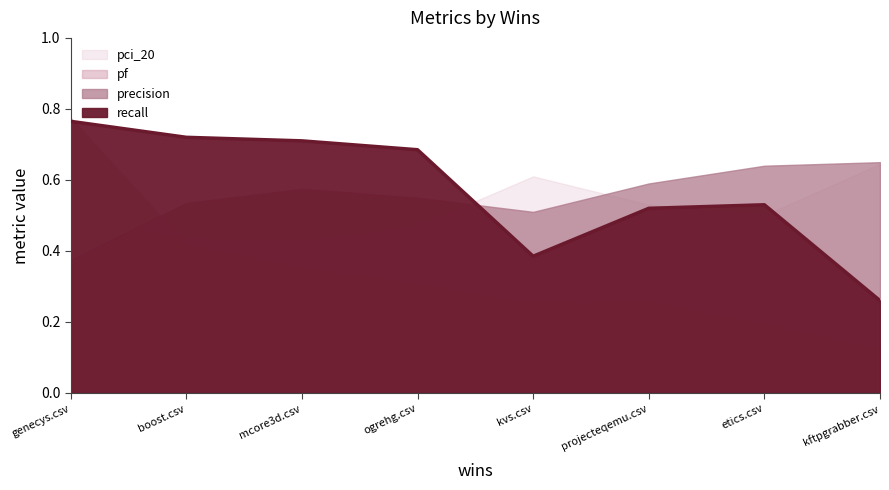

What are all the series names shown in the legend?

recall, precision, pf, pci_20